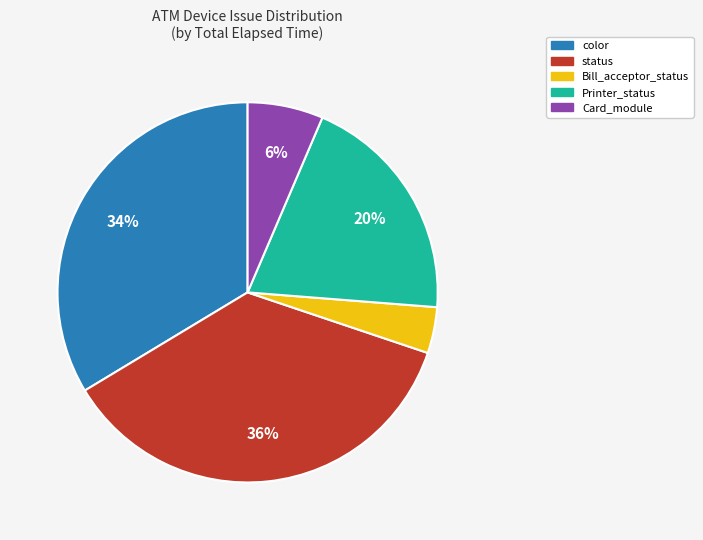

Which has a higher value, Printer_status or Card_module?

Printer_status